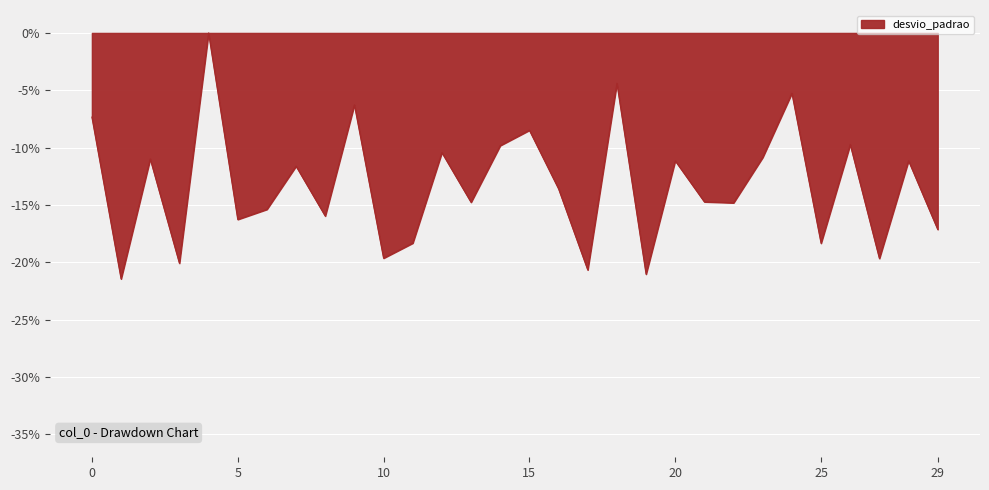

What is the difference between the maximum and minimum values?

21.4